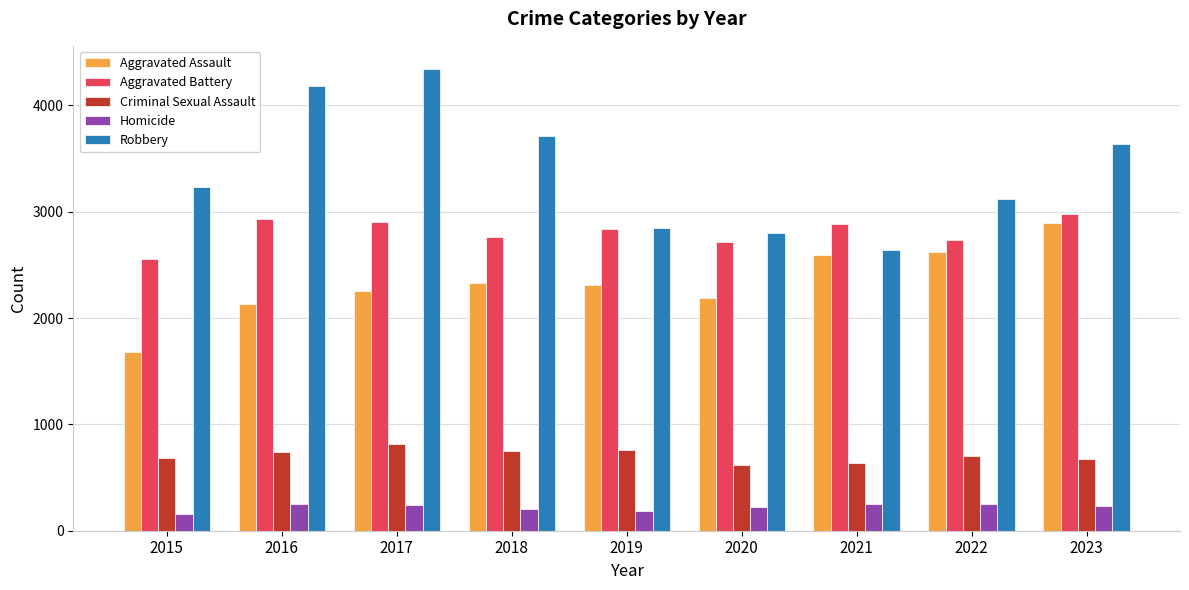

At 2015, list the series in order from smallest to largest.

Homicide, Criminal Sexual Assault, Aggravated Assault, Aggravated Battery, Robbery